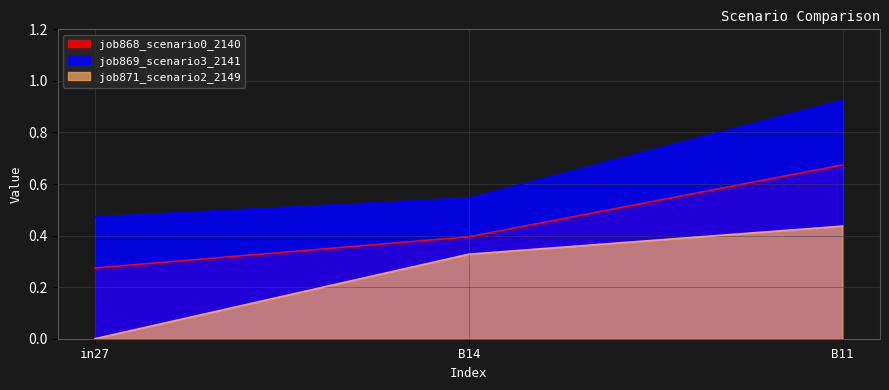

List the series in order of their peak value, highest first.

job869_scenario3_2141, job868_scenario0_2140, job871_scenario2_2149